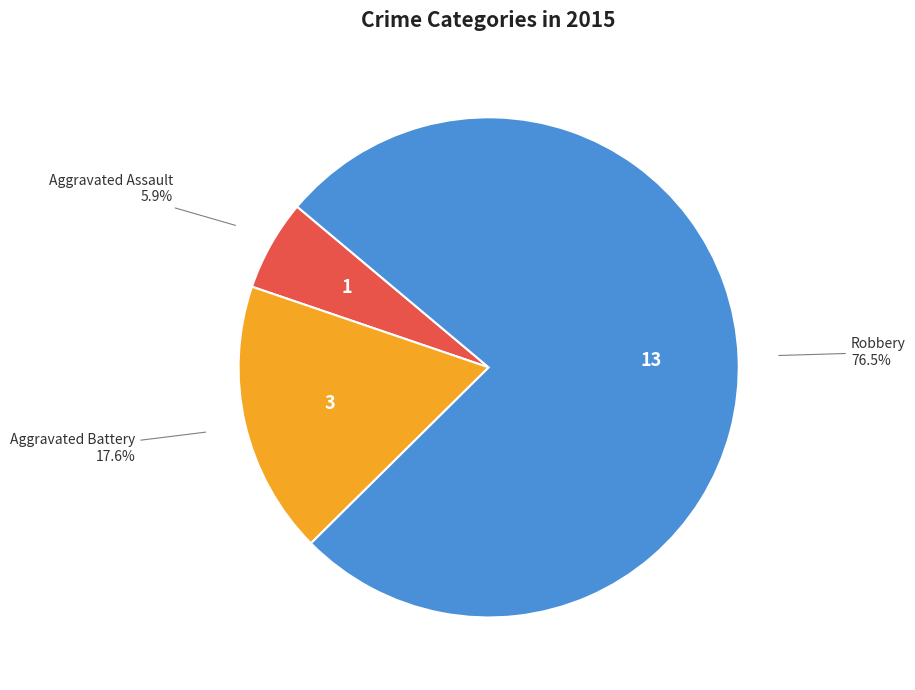

What is the ratio of the value at Aggravated Assault to the value at Aggravated Battery?

0.3